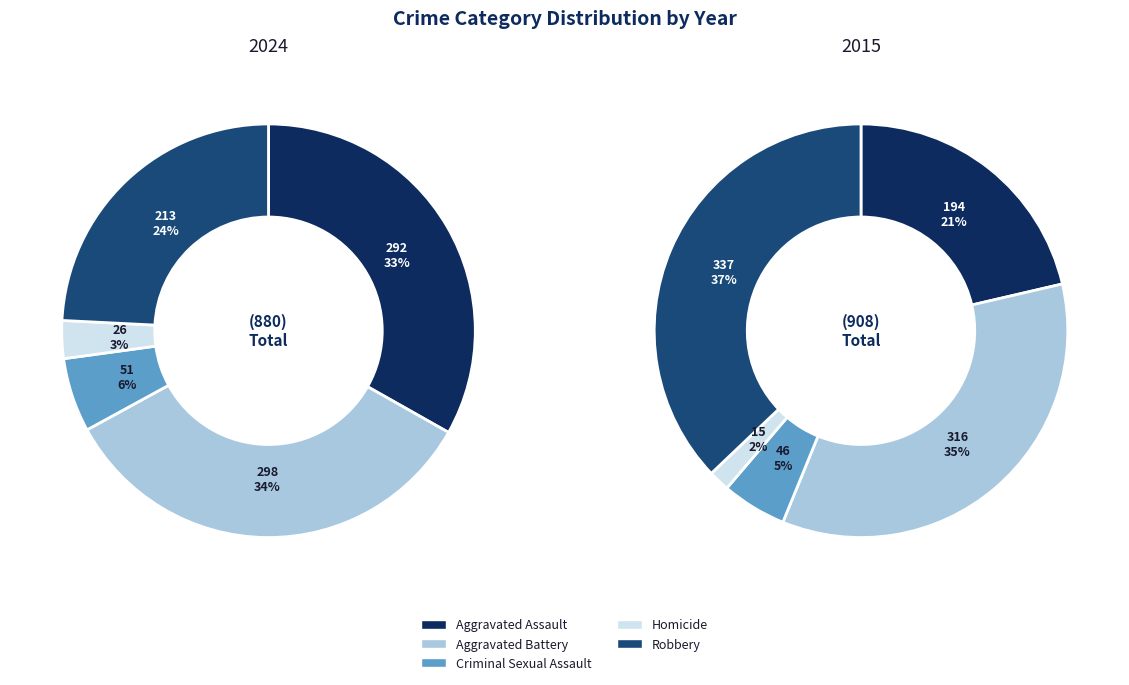

To the nearest percent, what is the difference between the largest and smallest slice percentages?

35%